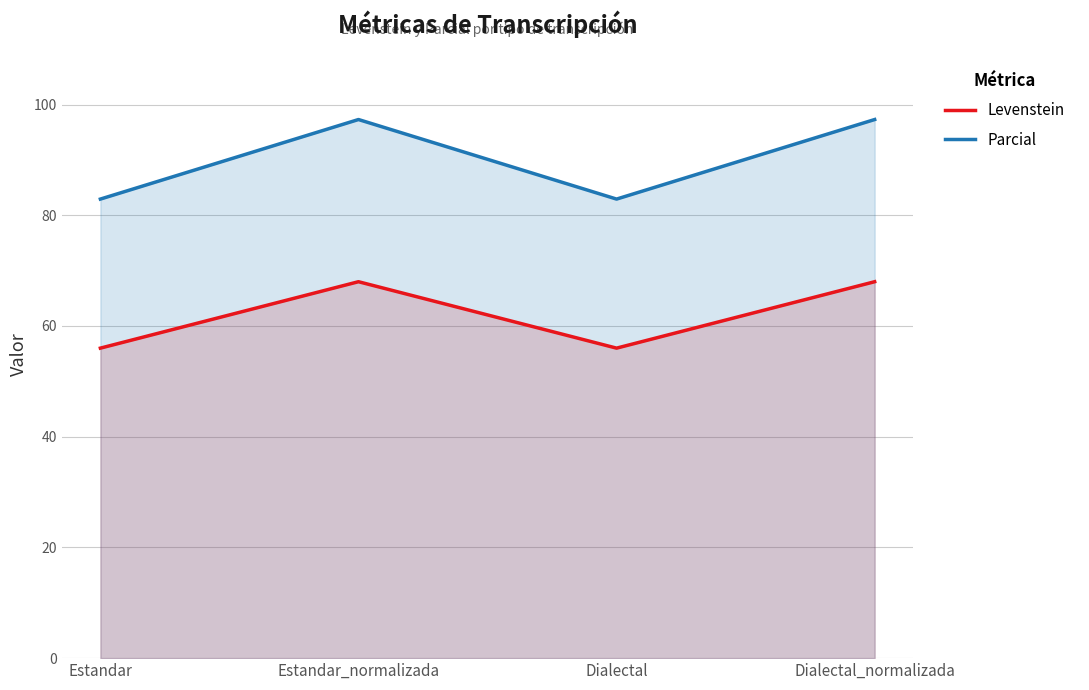

What is the total value across all series at Dialectal?

138.9